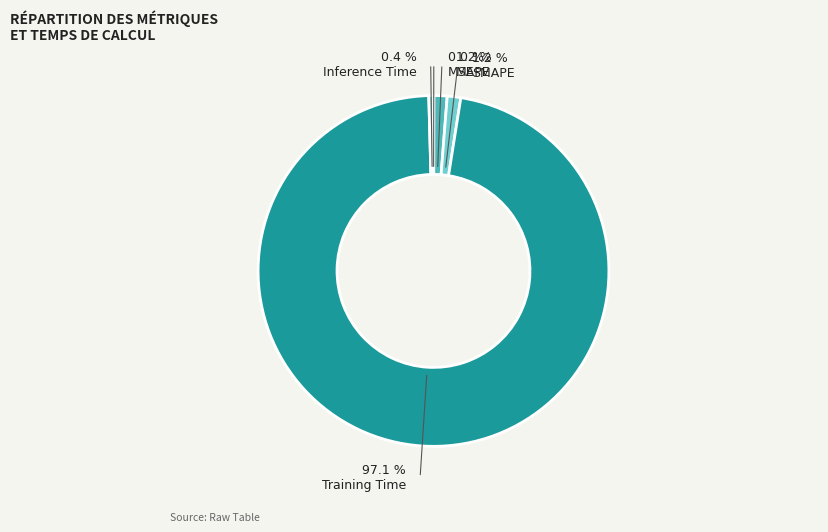

True or false: MSE accounts for 1% of the total.

False